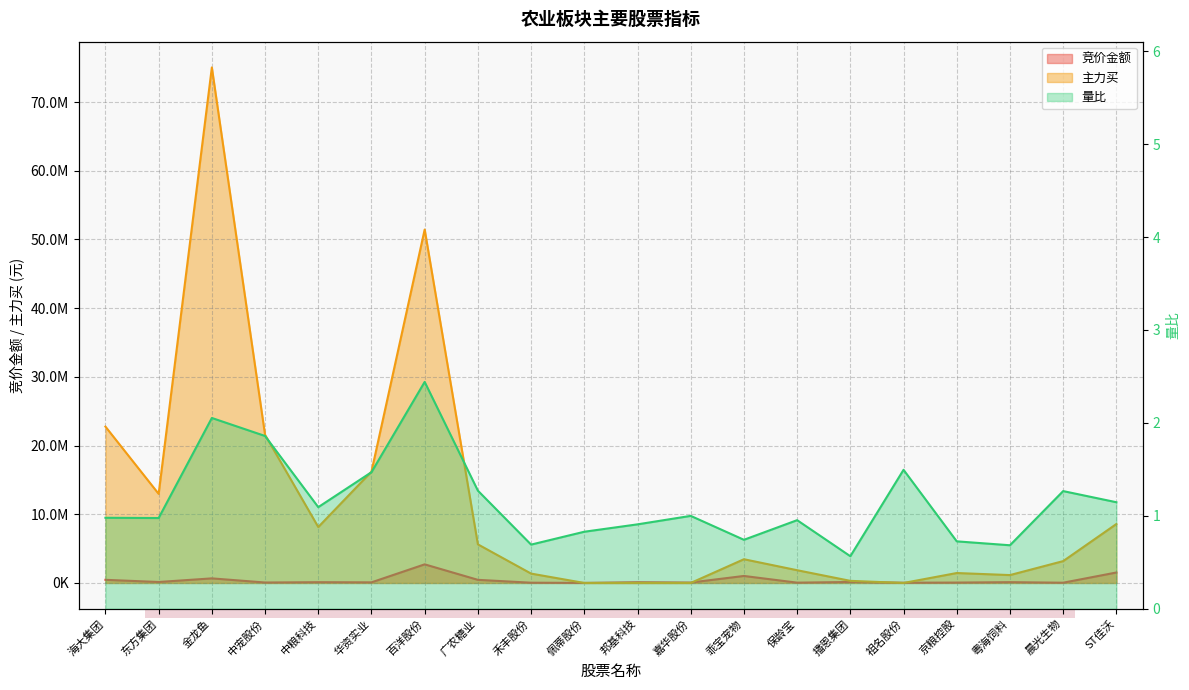

Where does the 竞价金额 series first go above 112365?

海大集团